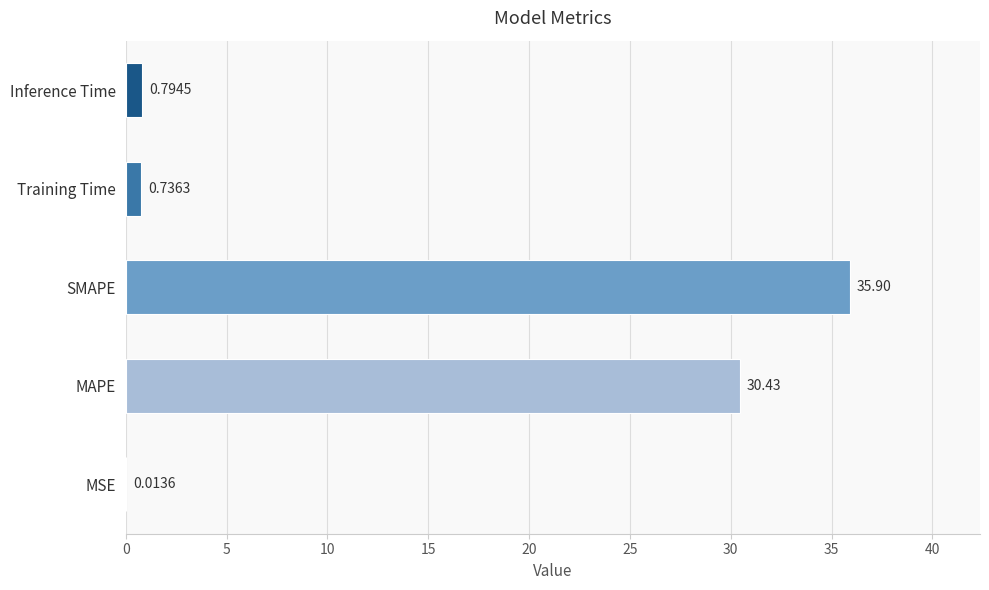

What is the sum of the values at Training Time and Inference Time?

1.5